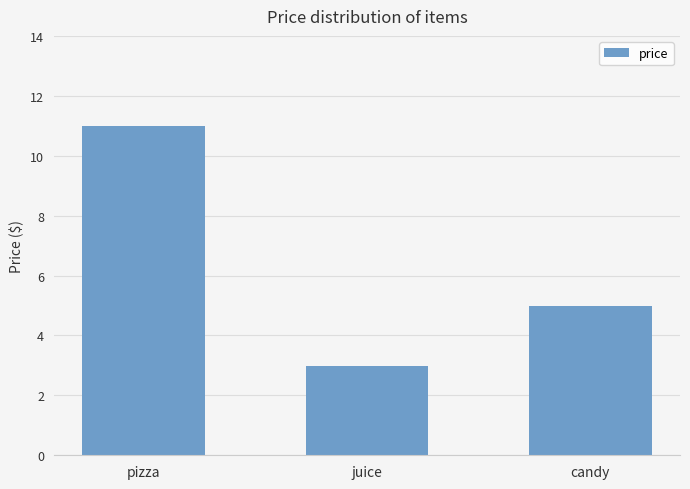

What is the value of the 2nd bar from the left?

3.0